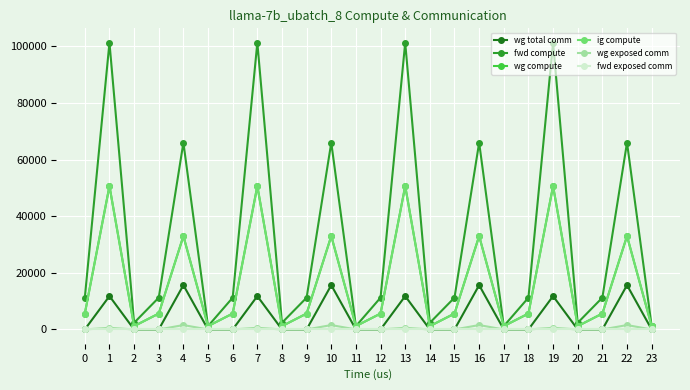

True or false: fwd exposed comm and wg exposed comm intersect in this chart.

False